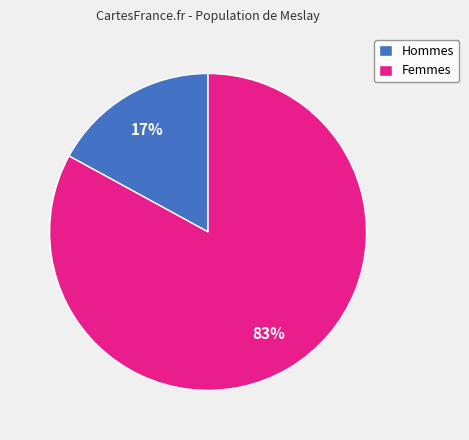

To the nearest percent, what is the difference between the Hommes and Femmes slice percentages?

66%